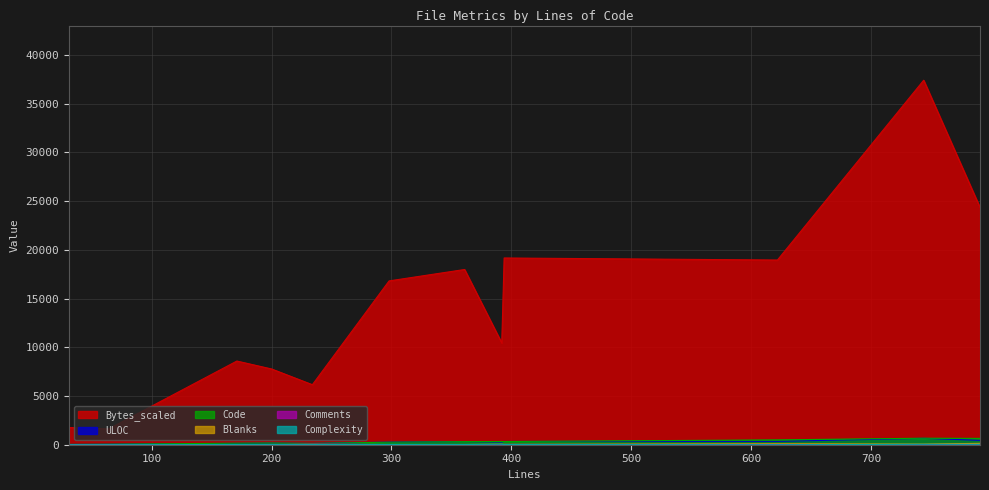

Reading left to right, extract all data points from this chart.

Code: 31=31	64=55	171=158	200=174	234=140	298=259	361=318	392=328	394=327	622=496	744=668	791=650
Blanks: 31=0	64=8	171=10	200=24	234=34	298=23	361=27	392=54	394=40	622=100	744=64	791=141
Comments: 31=0	64=1	171=3	200=2	234=60	298=16	361=16	392=10	394=27	622=26	744=12	791=0
Complexity: 31=0	64=1	171=15	200=10	234=10	298=26	361=20	392=51	394=21	622=1	744=42	791=40
ULOC: 31=29	64=55	171=137	200=163	234=137	298=266	361=324	392=273	394=335	622=346	744=656	791=450
Bytes_scaled: 31=1766	64=1619	171=8587	200=7773	234=6159	298=16811	361=17981	392=10440	394=19163	622=18953	744=37405	791=24343